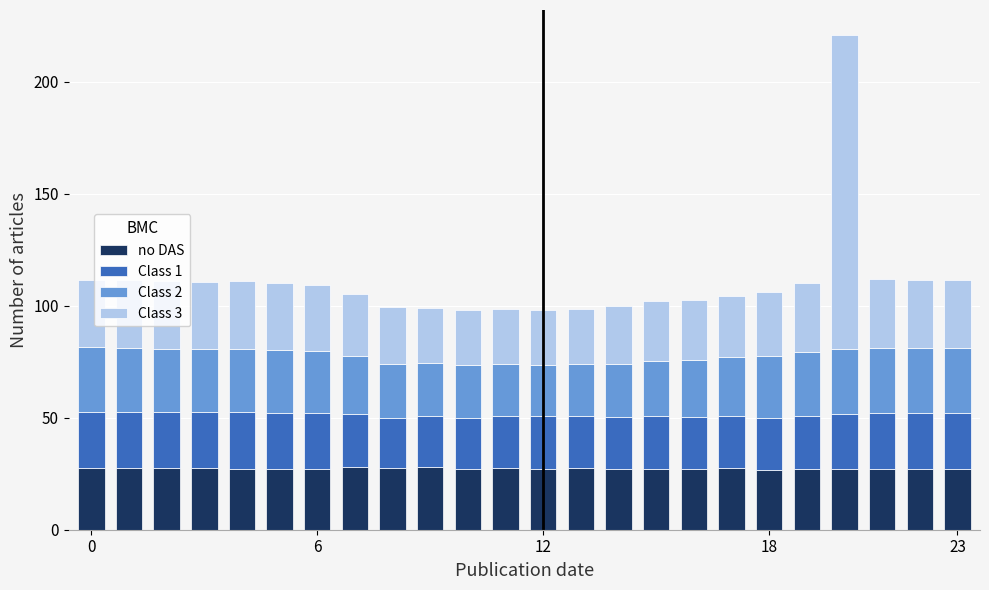

What is the sum of all no DAS values?

655.8